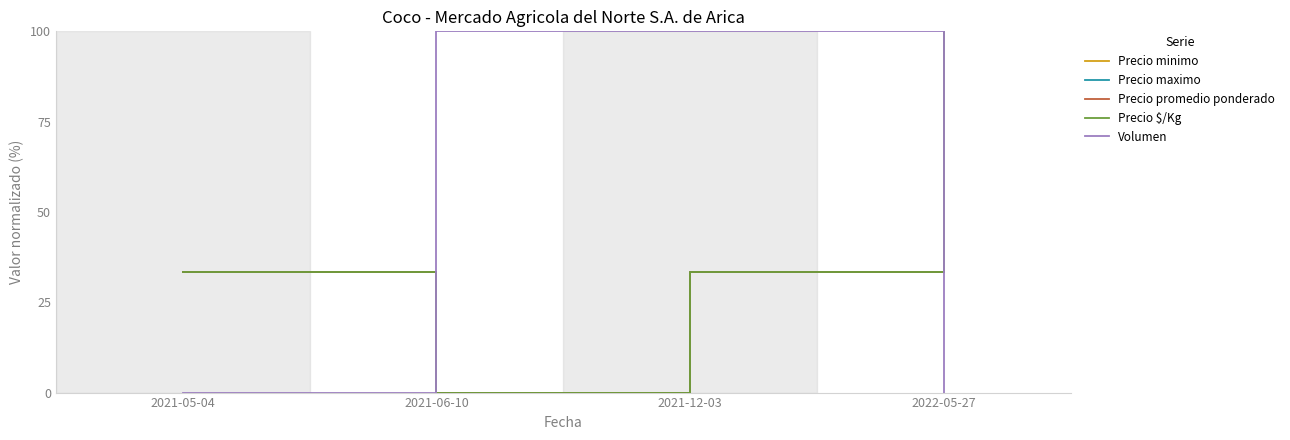

Does the chart have visible grid lines?

No